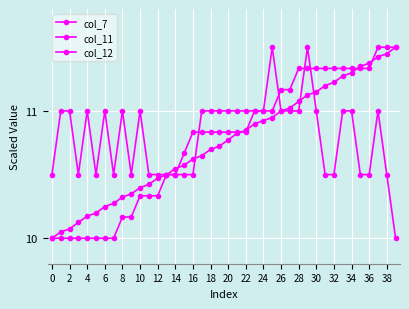

What is the difference between the second highest and minimum values in the col_11 series?

1.5